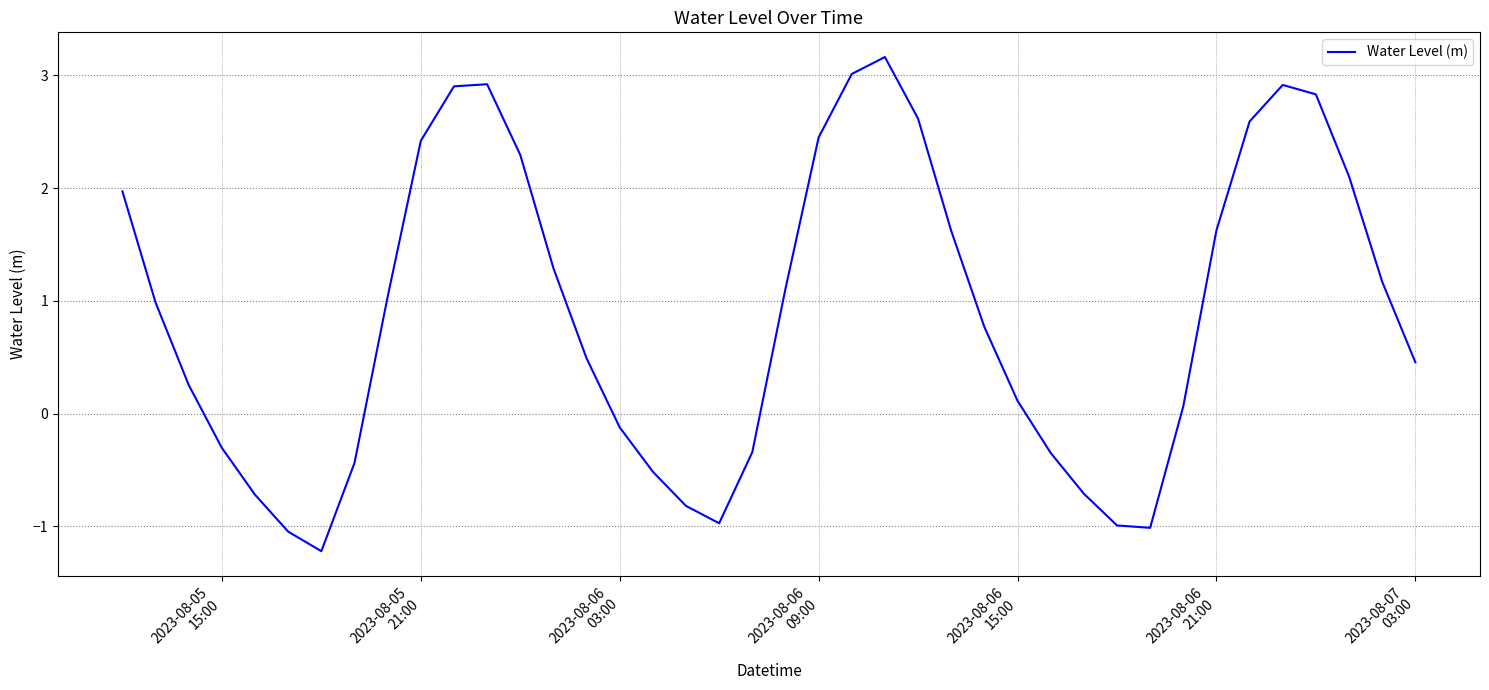

What is the difference between the maximum and minimum values?

4.4